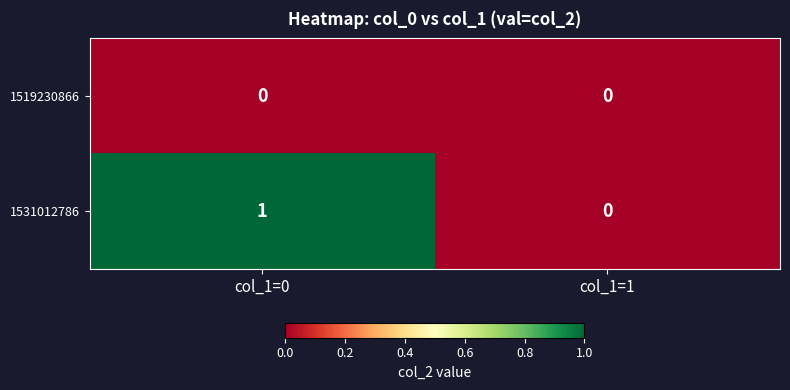

List the series in order of their peak value, highest first.

1531012786, 1519230866